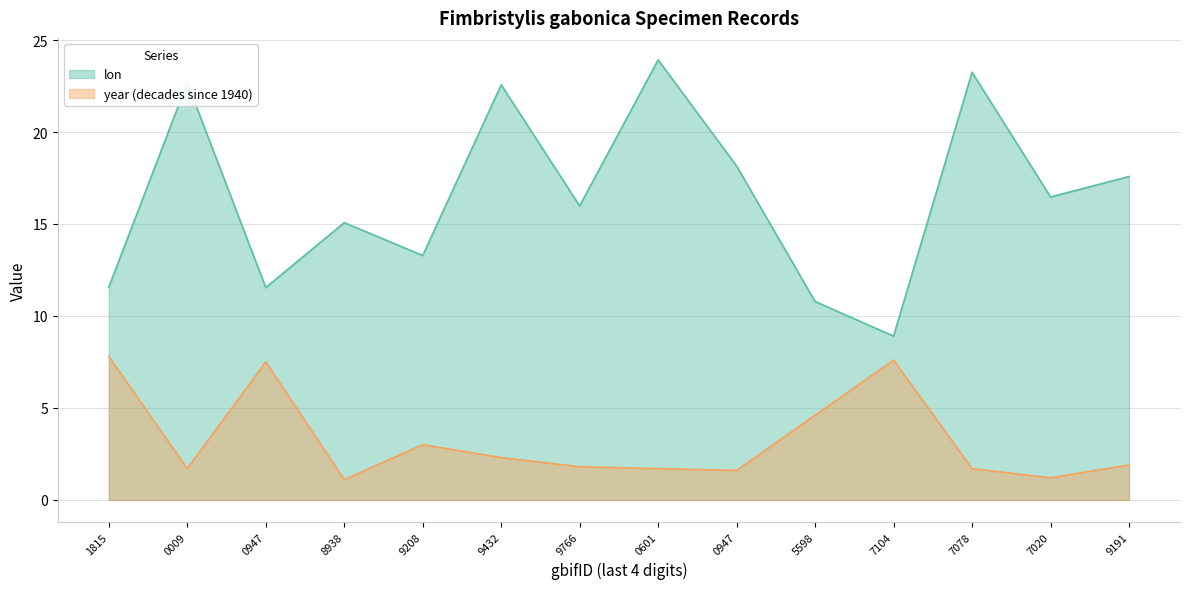

What is the average value of the year series?

3.2